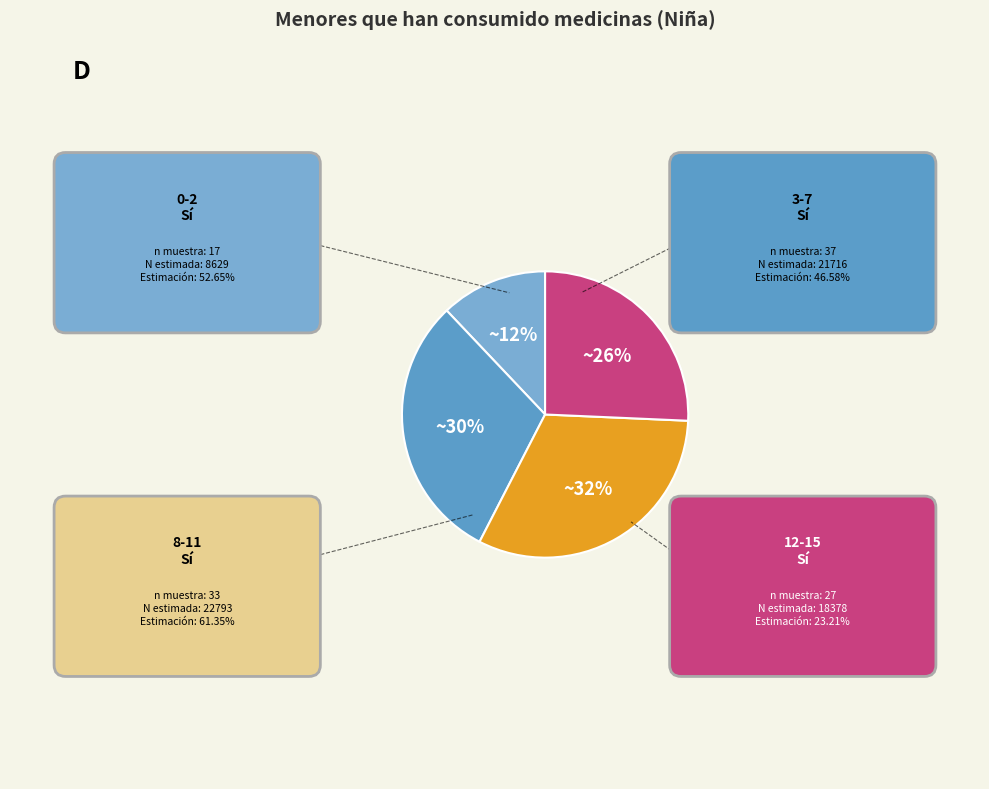

Between 8-11 and 12-15, which is larger?

8-11